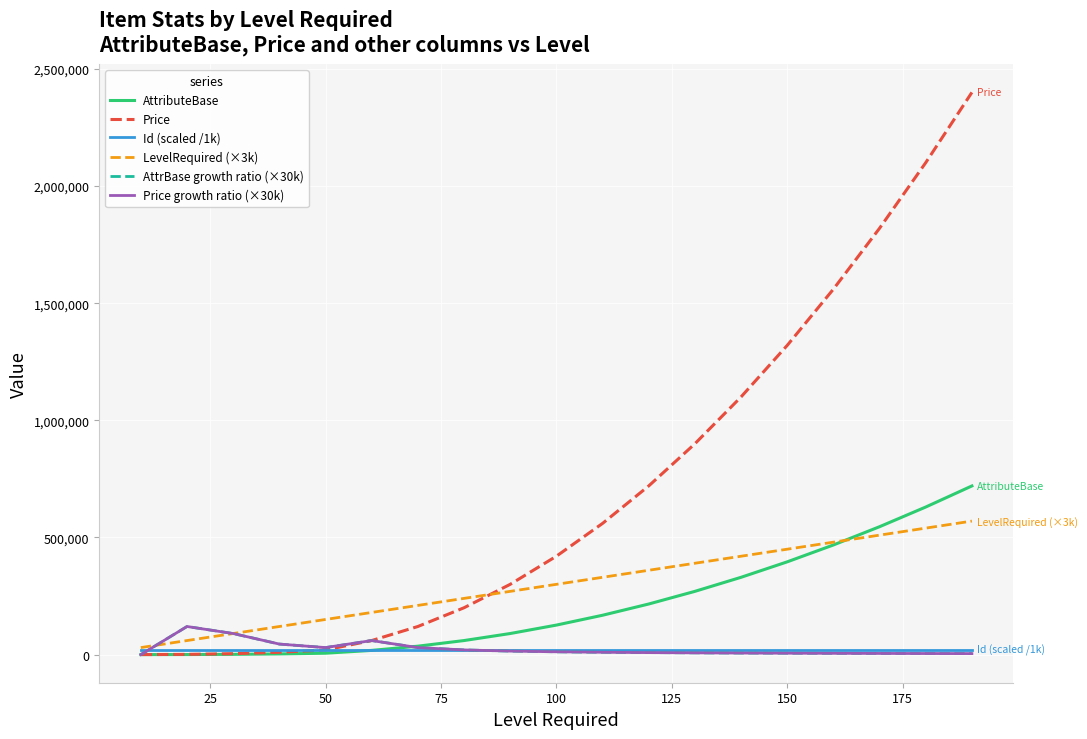

What is the average value of the Id (scaled /1k) series?

21000.9